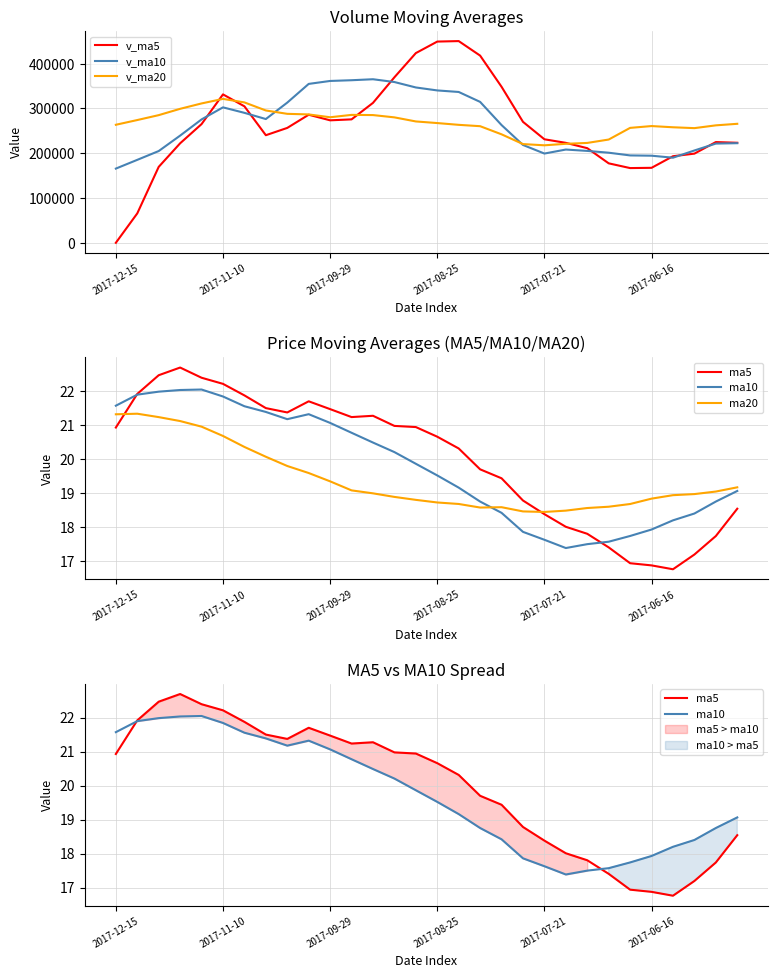

Reading left to right, what are all the values shown in this chart?

v_ma5: 0.0	65716.7	169580.7	222242.8	265134.8	331501.6	304846.5	240295.1	256628.8	286081.1	273550.0	275698.0	312538.7	369699.6	423743.1	449457.4	450552.1	418106.2	348476.3	270178.7	231216.3	223257.1	211349.4	177477.4	166898.6	167477.0	193356.0	199170.8	224999.4	223444.4
v_ma10: 165750.8	185281.6	204937.9	239435.8	275608.0	302525.8	290272.2	276416.9	313164.2	354912.1	361503.7	363125.1	365322.4	359088.0	346960.9	340336.9	336904.6	314727.8	262976.8	218538.6	199346.6	208306.6	205260.1	201238.4	195171.5	194548.4	190080.0	206204.6	221626.3	222494.2
v_ma20: 263627.2	274203.3	285130.2	299261.9	311284.4	321431.3	313588.4	295572.3	288070.5	286725.4	280425.2	285715.8	285291.3	280163.2	271066.2	267442.6	263492.3	260466.2	242301.5	220516.4	217771.6	221110.5	223080.5	230649.9	256697.9	260754.9	258048.3	256119.4	262331.4	265781.2
ma5: 20.9	21.9	22.5	22.7	22.4	22.2	21.9	21.5	21.4	21.7	21.5	21.2	21.3	21.0	20.9	20.7	20.3	19.7	19.4	18.8	18.4	18.0	17.8	17.4	16.9	16.9	16.8	17.2	17.7	18.5
ma10: 21.6	21.9	22.0	22.0	22.0	21.8	21.6	21.4	21.2	21.3	21.1	20.8	20.5	20.2	19.9	19.5	19.2	18.8	18.4	17.9	17.6	17.4	17.5	17.6	17.7	17.9	18.2	18.4	18.8	19.1
ma20: 21.3	21.3	21.2	21.1	21.0	20.7	20.4	20.1	19.8	19.6	19.3	19.1	19.0	18.9	18.8	18.7	18.7	18.6	18.6	18.5	18.4	18.5	18.6	18.6	18.7	18.8	18.9	19.0	19.0	19.2